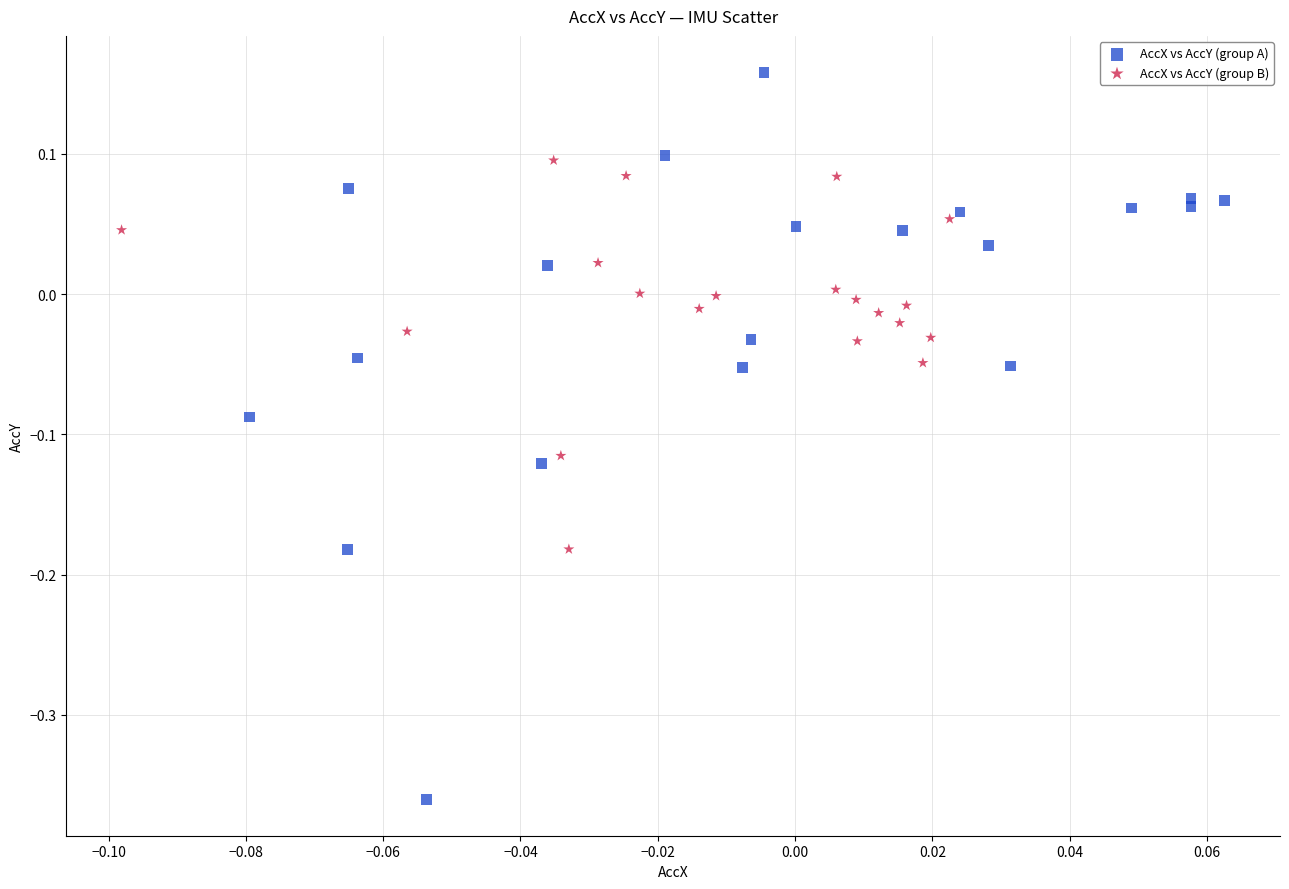

Which series reaches the minimum Y coordinate?

AccX vs AccY (group A)